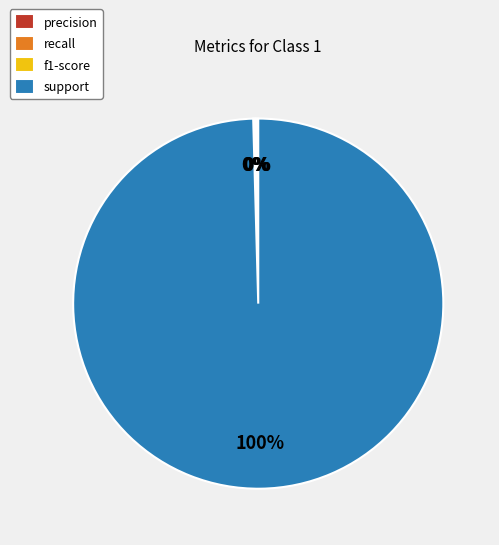

The support slice represents 100% of the pie. True or false?

True